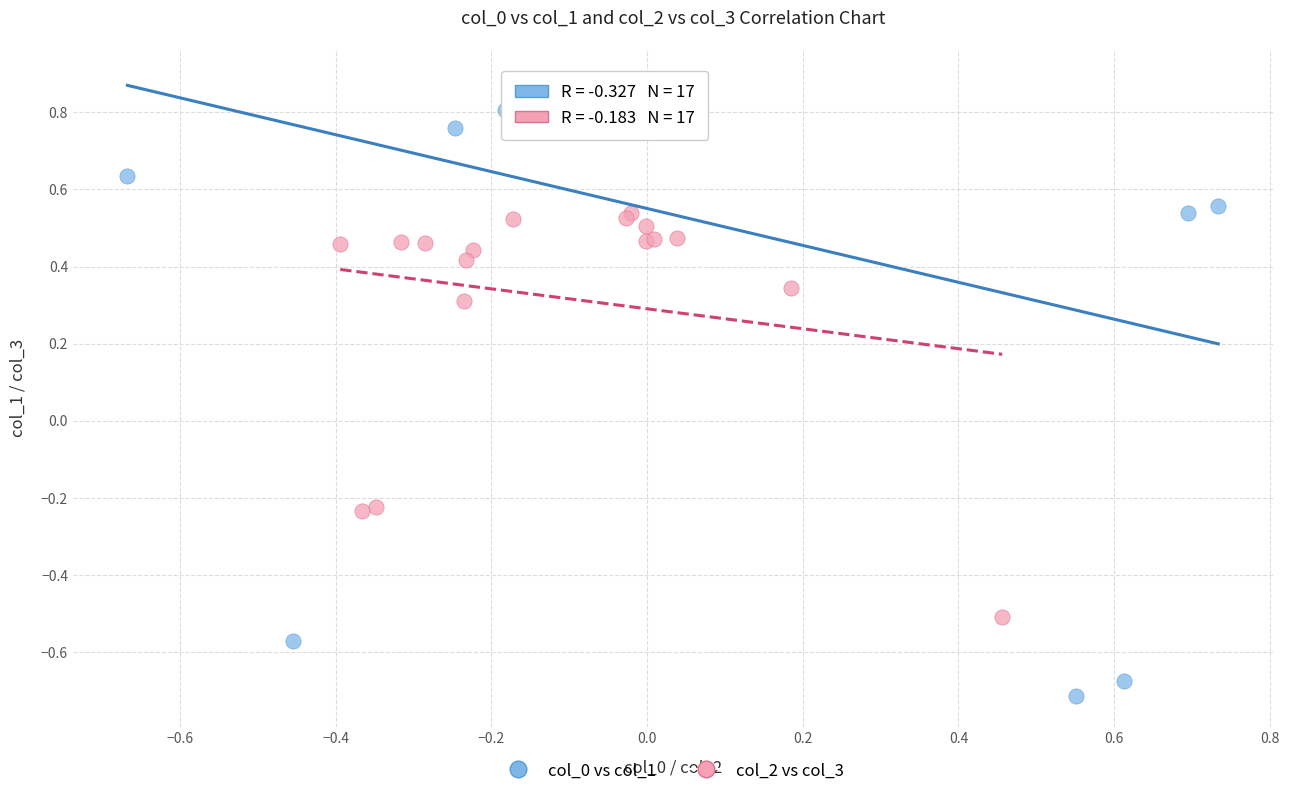

Which series reaches the maximum Y coordinate?

col_0 vs col_1